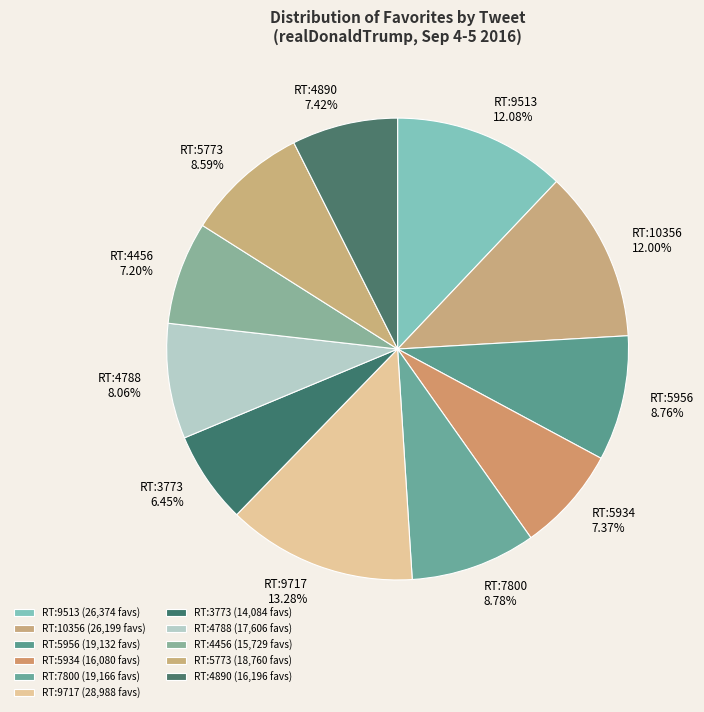

Is the sum of RT:7800 and RT:4456 greater than half?

No